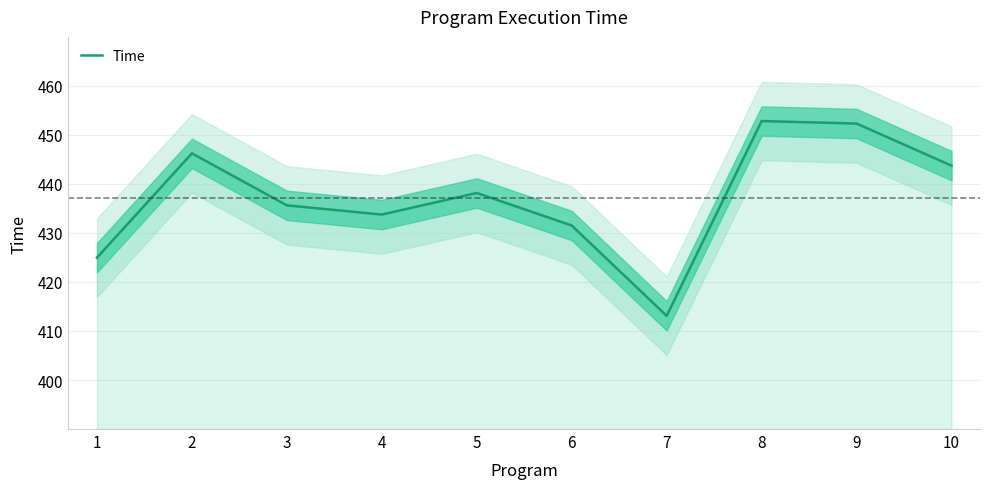

What is the maximum value shown in the chart?

452.8